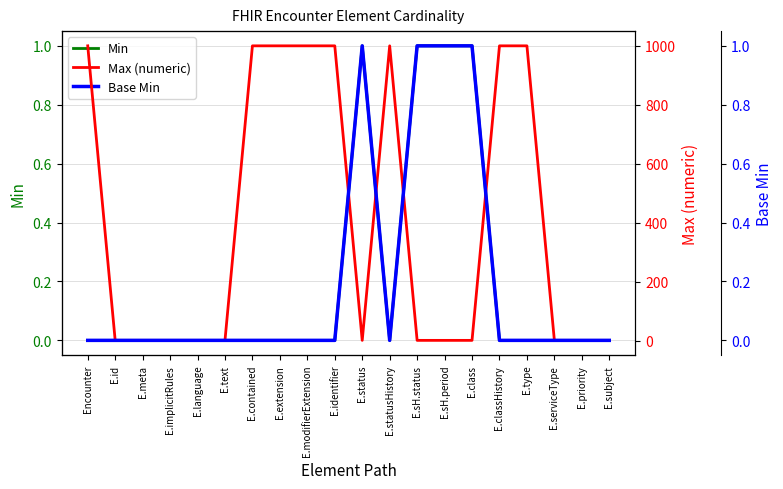

Which series has the largest range (max minus min)?

Max (numeric)